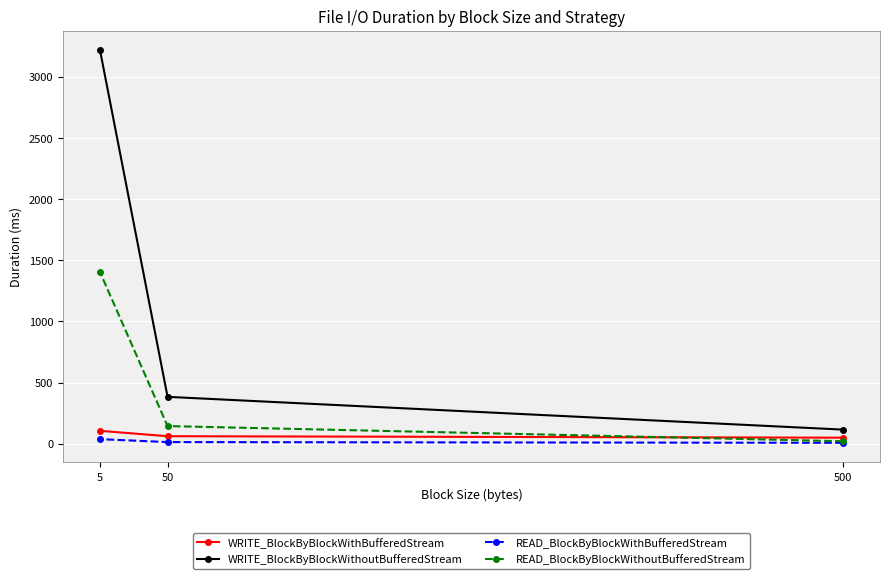

Count the number of data series in this chart.

4